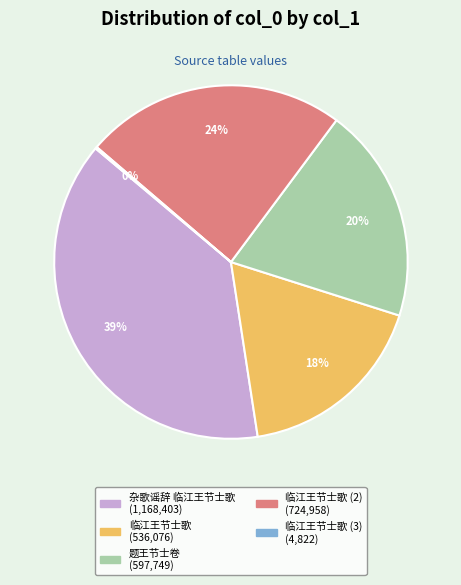

To the nearest percent, what is the average slice percentage?

20%